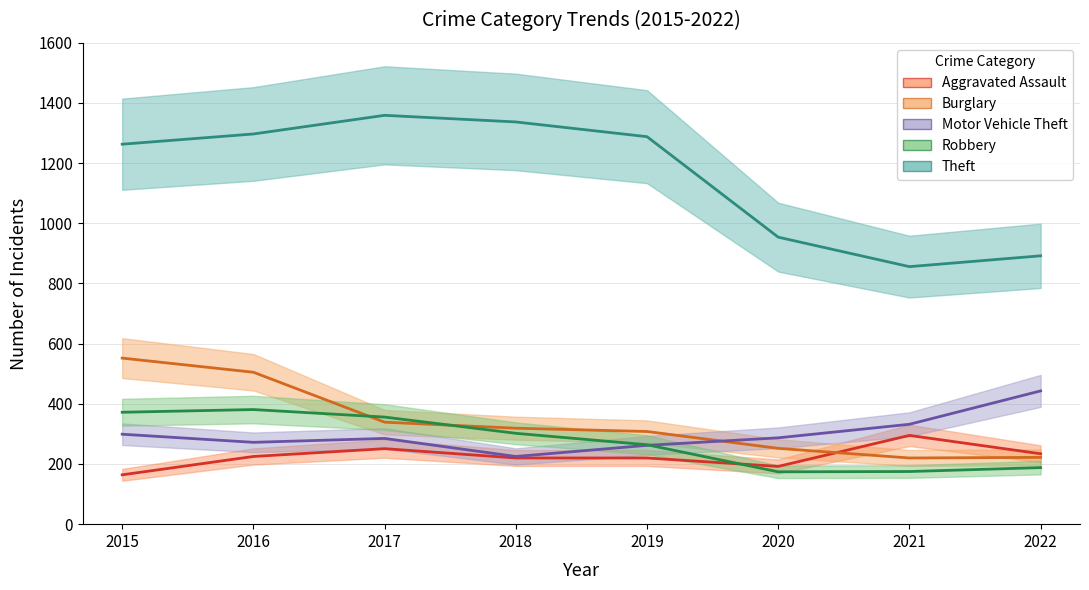

True or false: Motor Vehicle Theft has more than 0 points higher than both neighbors.

True